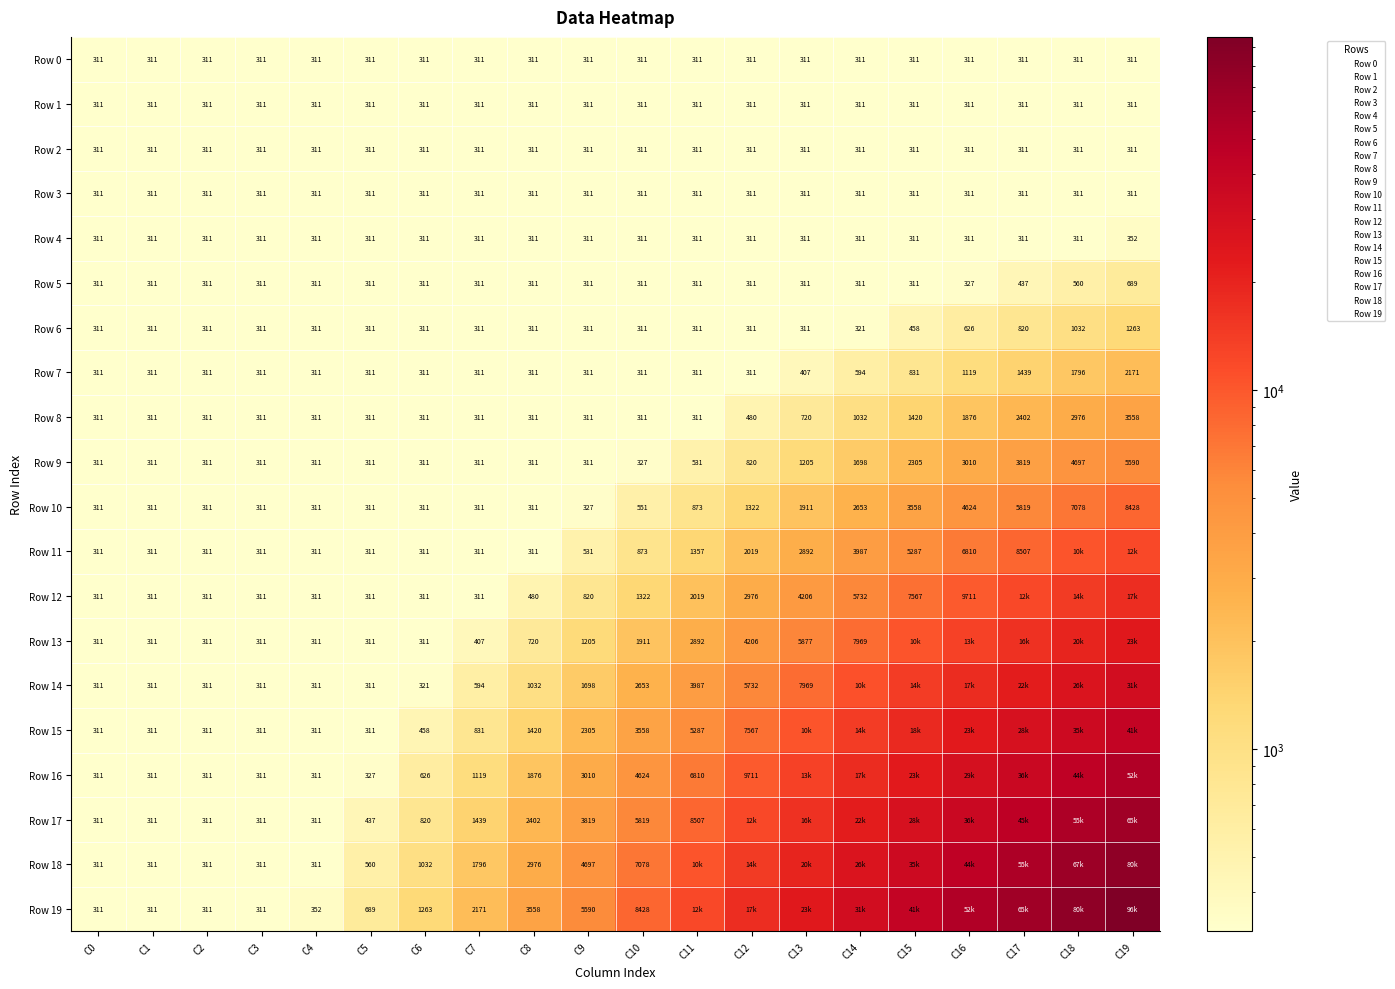

Rank the series at C5 from lowest to highest value.

Row 0, Row 1, Row 2, Row 3, Row 4, Row 5, Row 6, Row 7, Row 8, Row 9, Row 10, Row 11, Row 12, Row 13, Row 14, Row 15, Row 16, Row 17, Row 18, Row 19